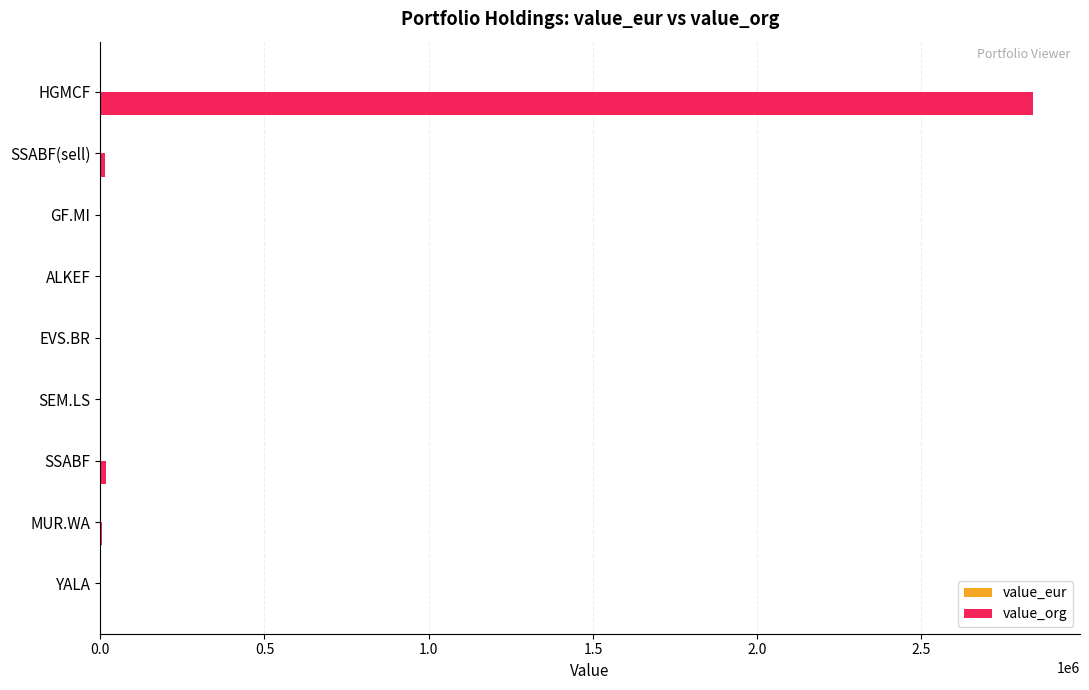

Which series has the largest total across all categories?

value_org